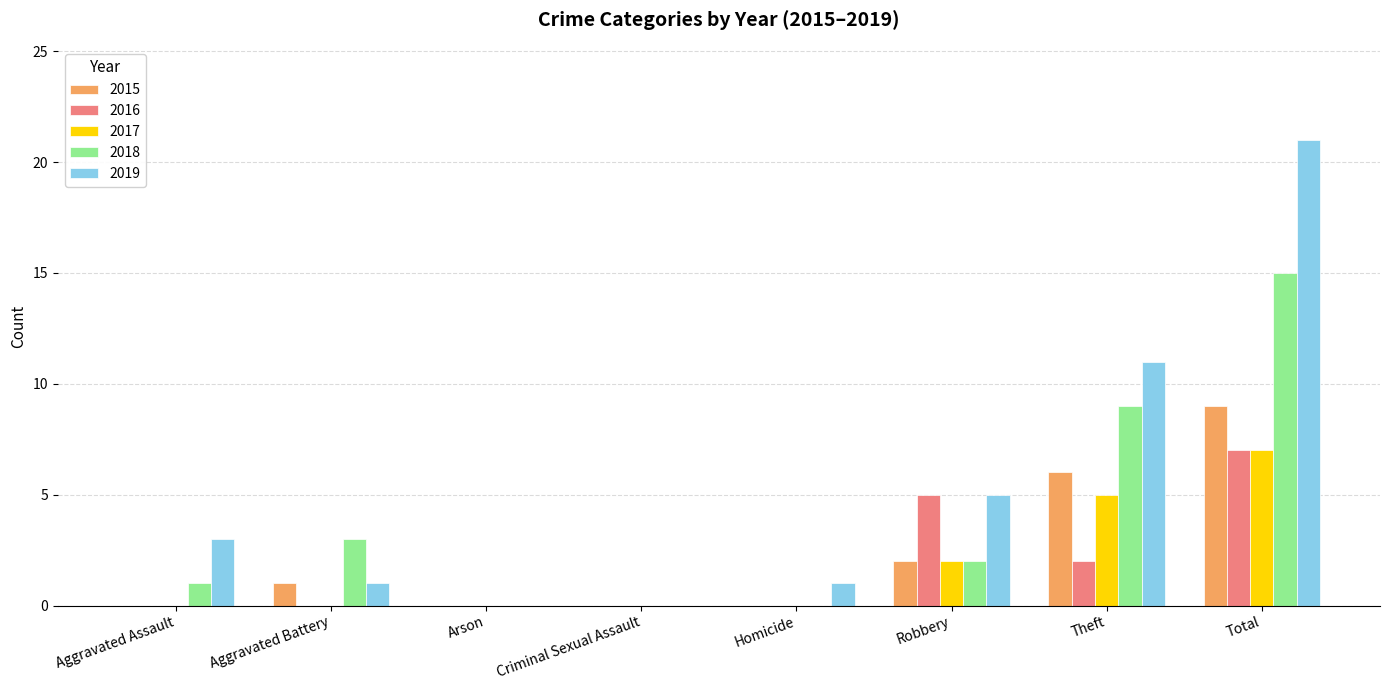

What is the sum of all 2019 values?

42